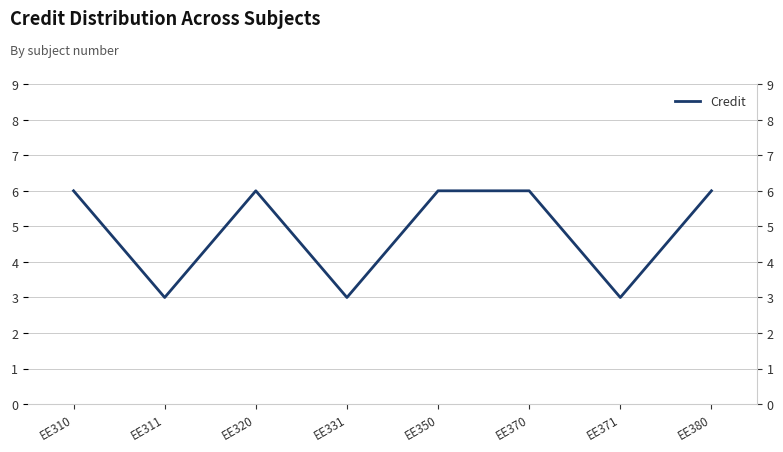

List the labels in order of value, largest first.

EE310, EE320, EE350, EE370, EE380, EE311, EE331, EE371